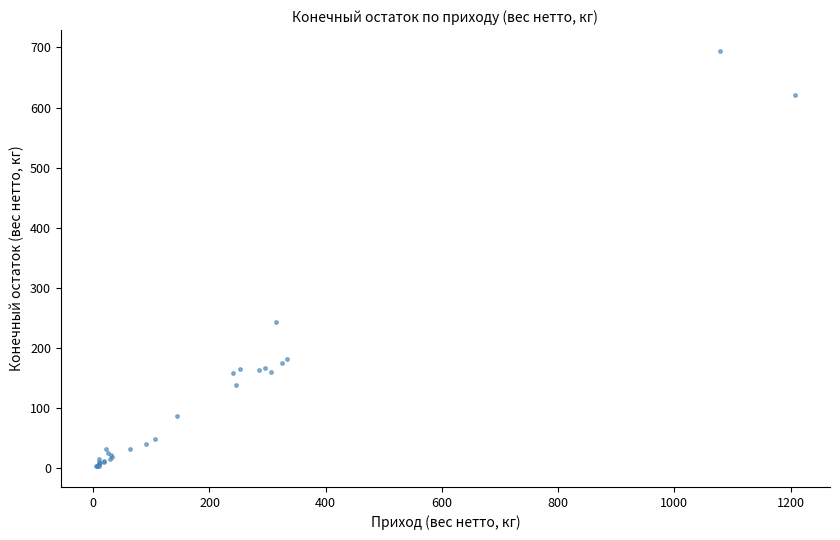

What Y value in the scatter plot is closest to 348?

243.9